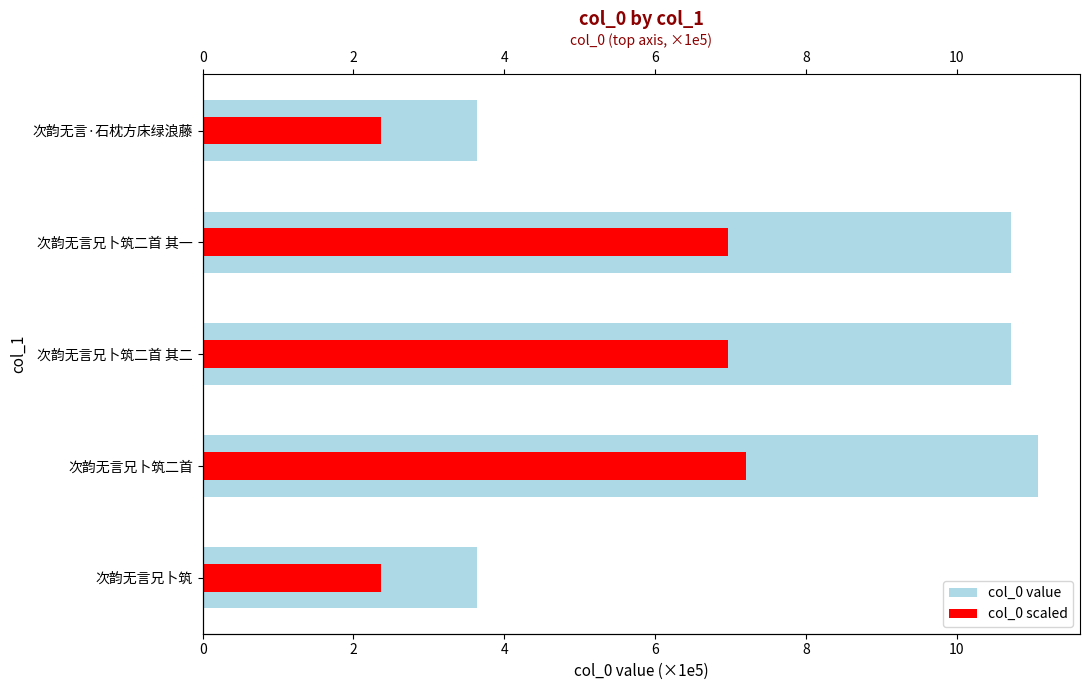

Reading left to right, list all the values displayed in this chart.

col_0 value: 3.6	11.1	10.7	10.7	3.6
col_0 scaled: 2.4	7.2	7.0	7.0	2.4